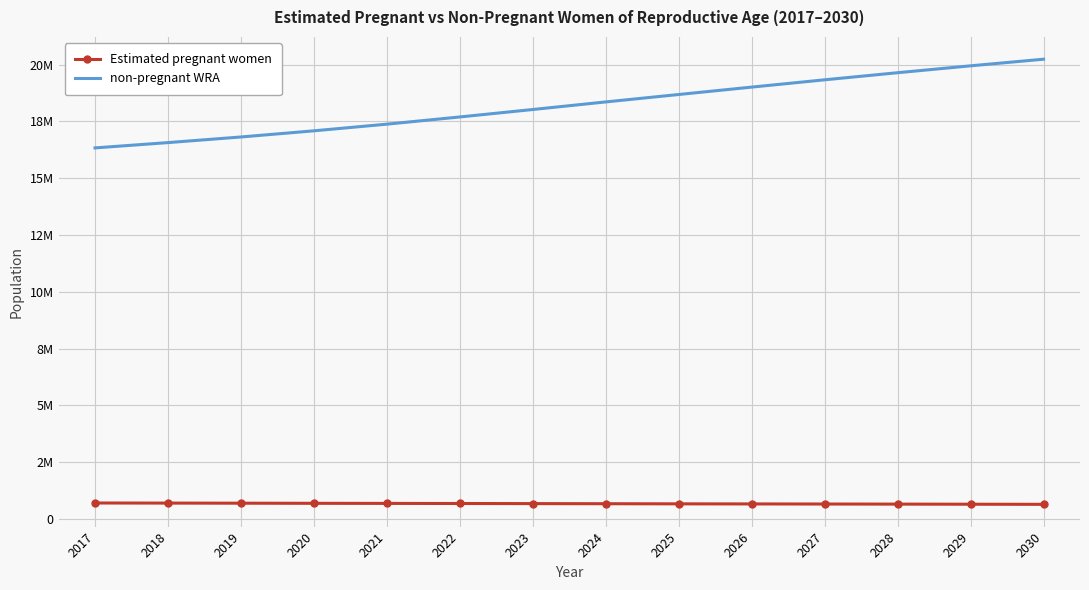

What are all the series names shown in the legend?

Estimated pregnant women, non-pregnant WRA